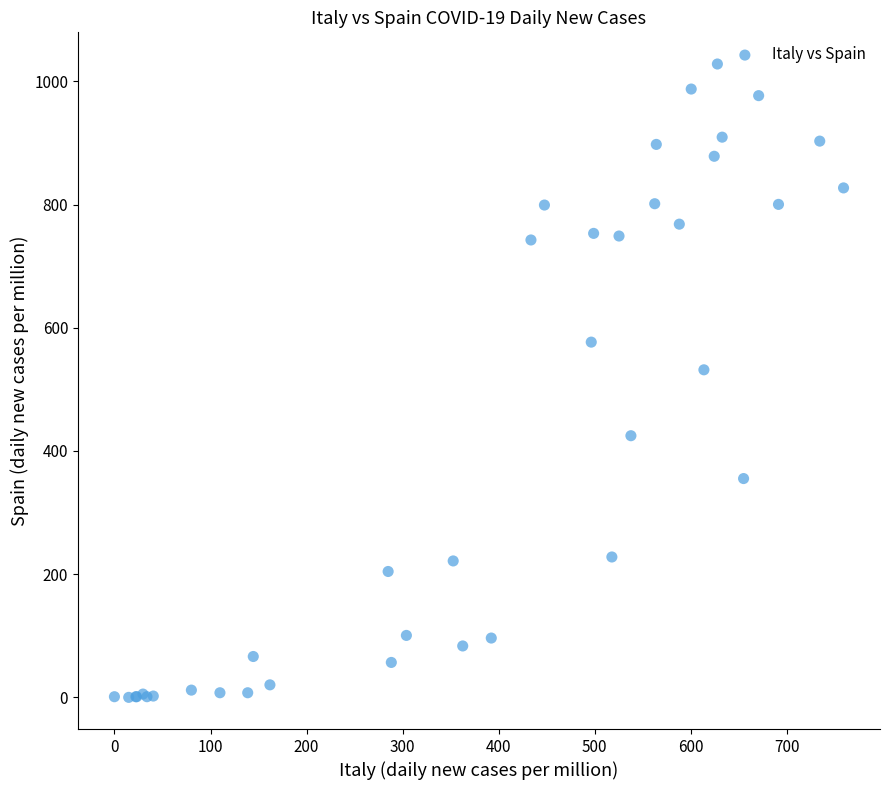

What Y value in the scatter plot is closest to 514?

531.7